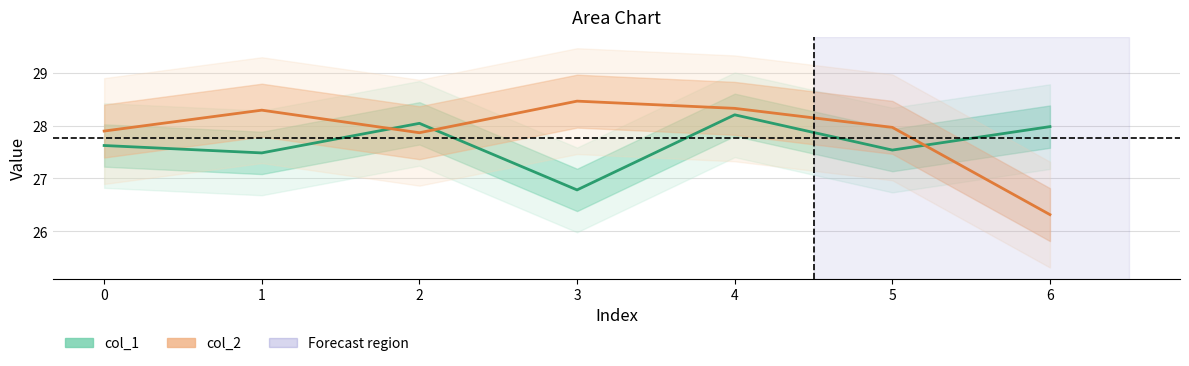

What is the sum of all col_1 values?

193.6